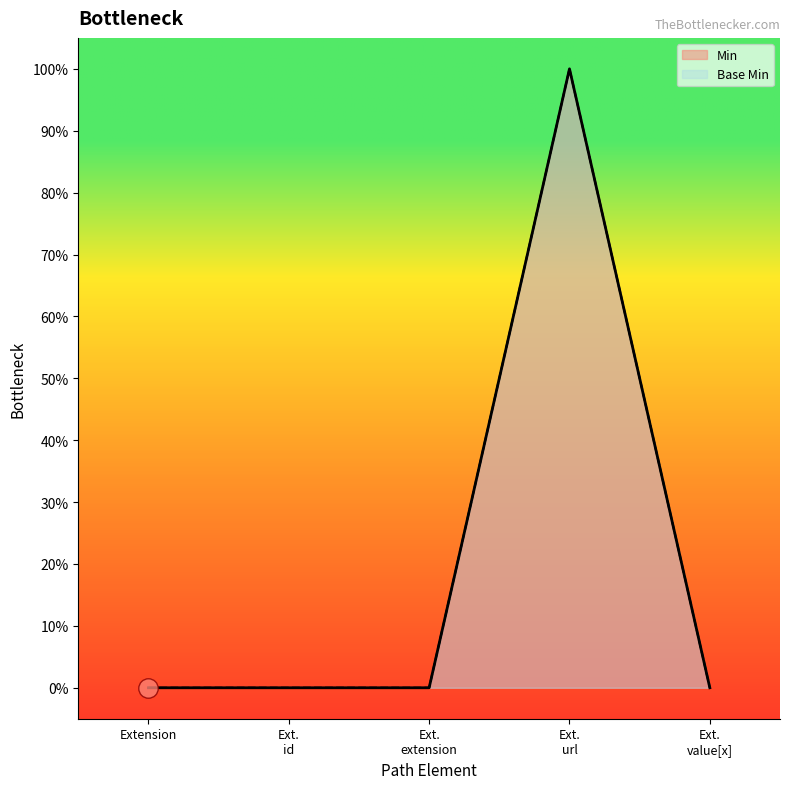

What is the maximum value shown in the chart?

1